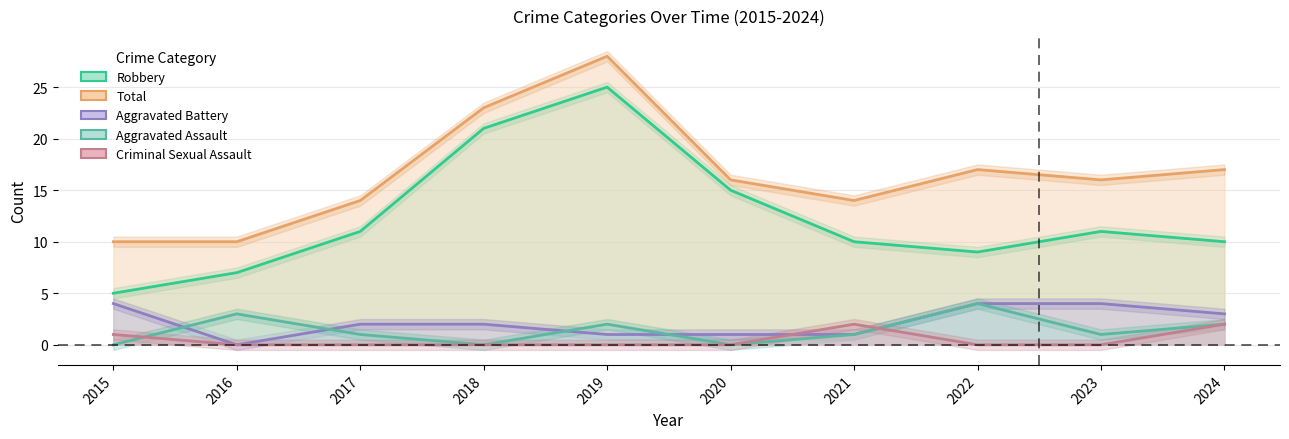

Where is the first local minimum for Total?

2021